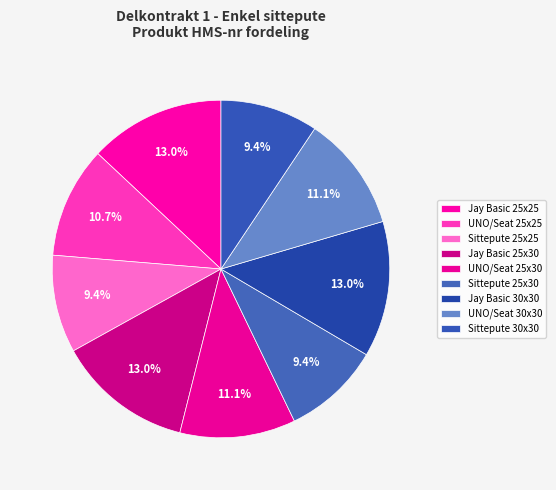

Is UNO/Seat 30x30 the majority of the pie?

No